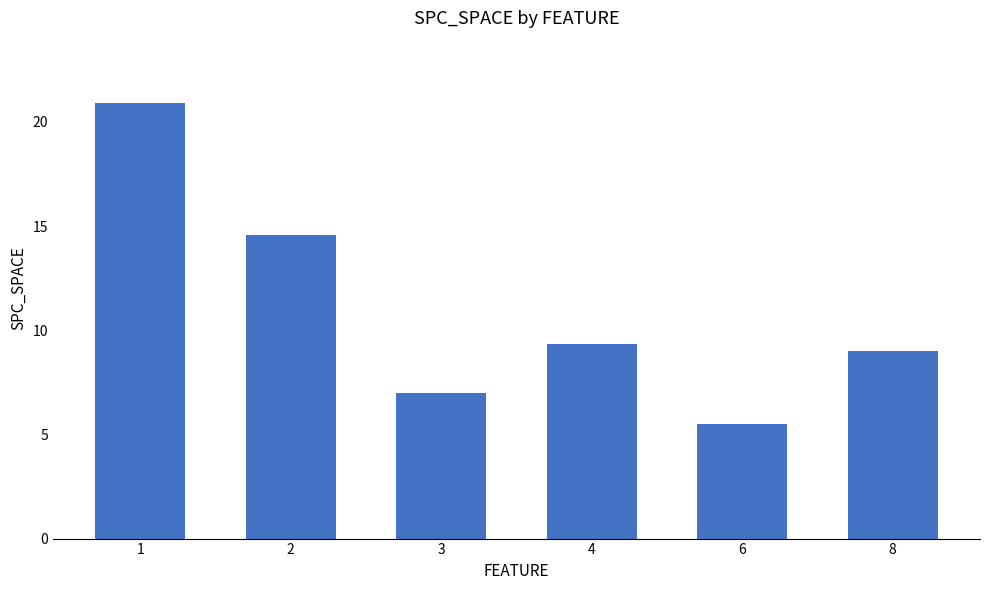

Which category has the lowest value across all series?

6